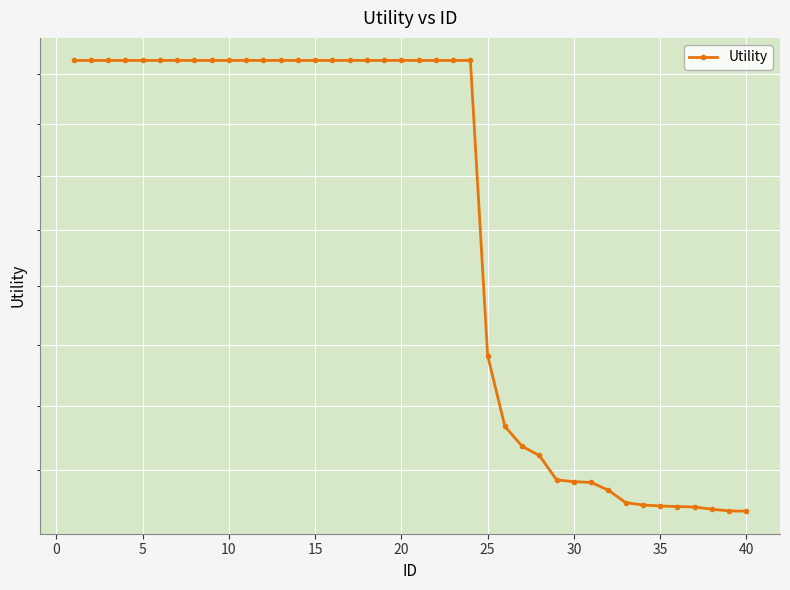

True or false: the data has more than 2 interior local peaks.

False